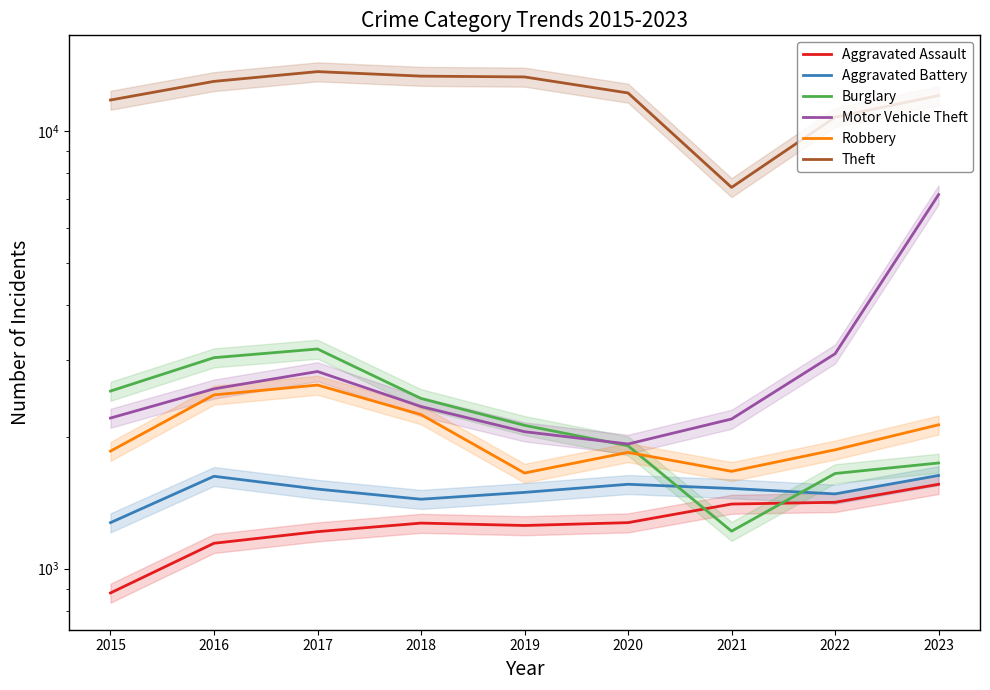

At which category is the sum across all series the highest?

2023